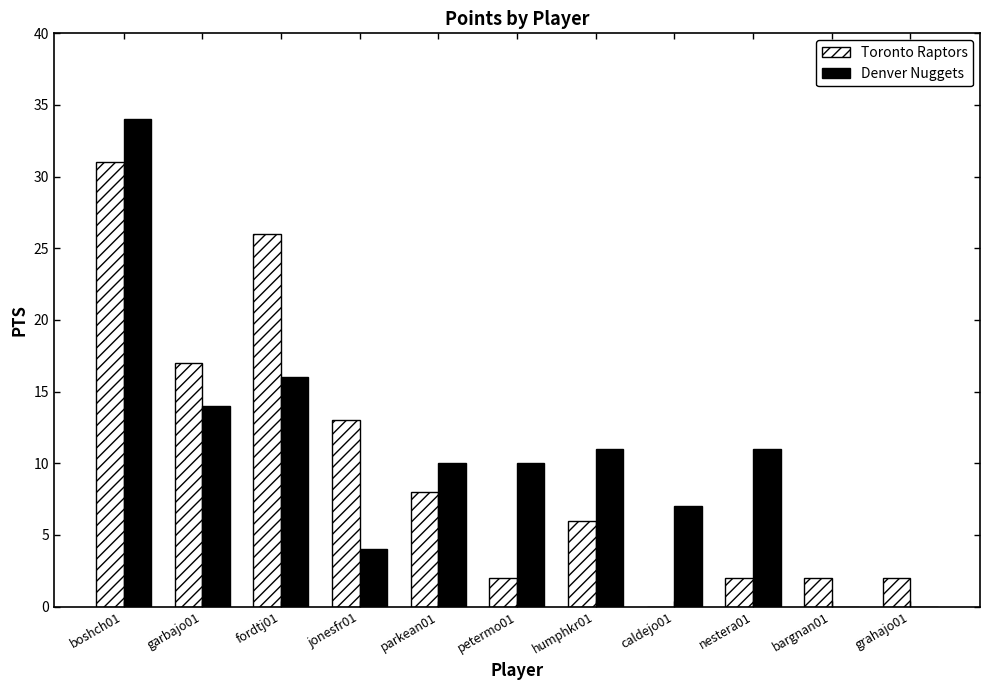

Are the bars grouped side by side (vs. stacked)?

Yes